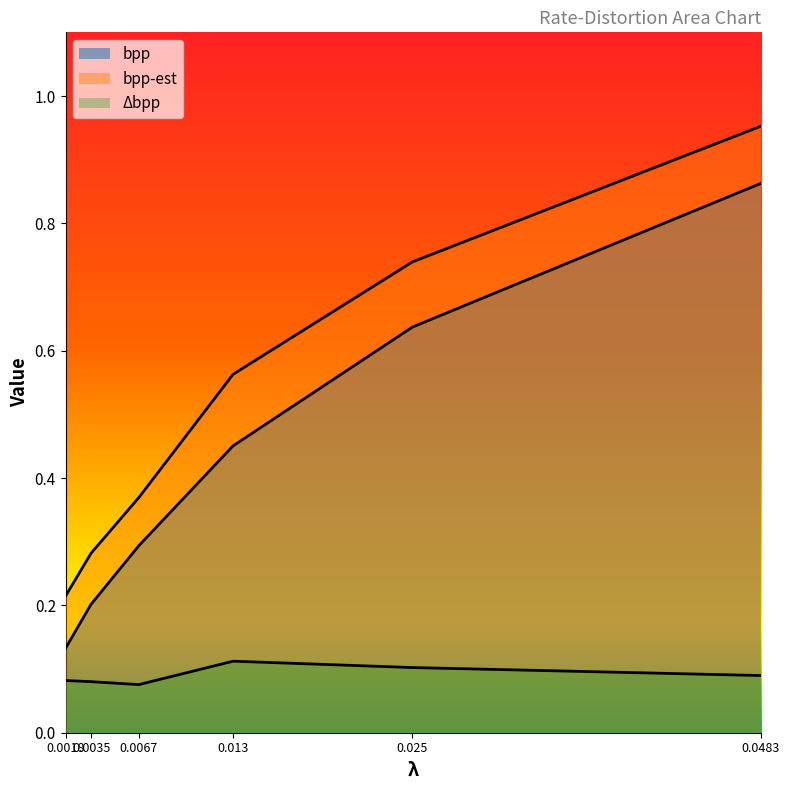

What is the difference between the highest and lowest values at 0.013?

0.5